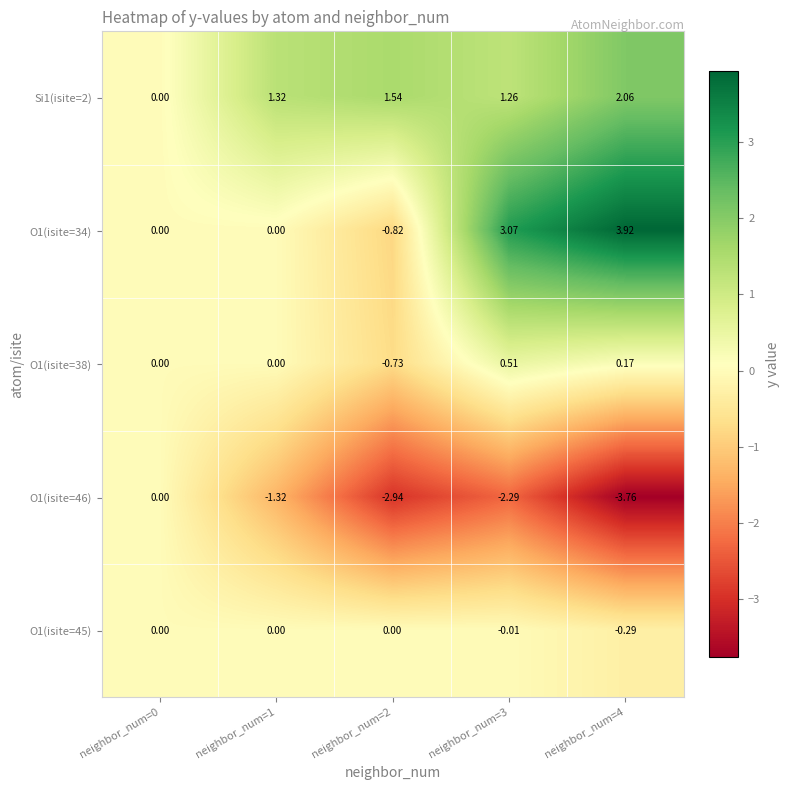

Which has a higher value, neighbor_num=4 or neighbor_num=0?

neighbor_num=4